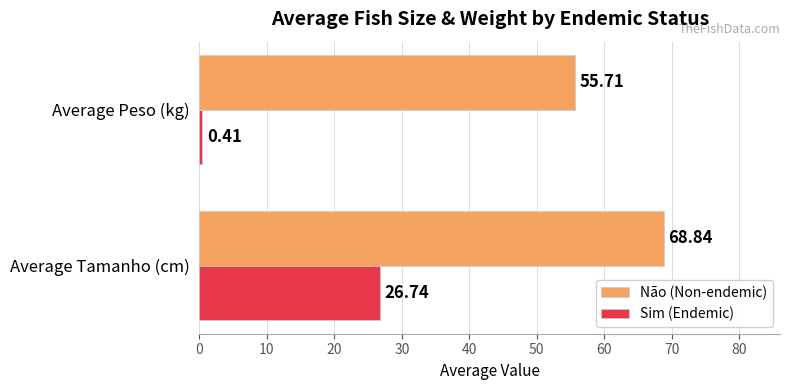

At how many categories does at least one series exceed 63?

1